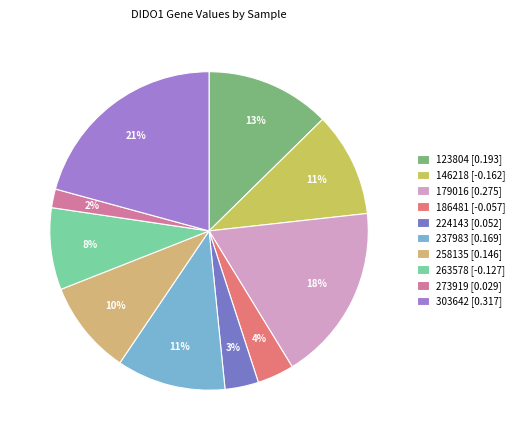

To the nearest percent, what is the average slice percentage?

10%